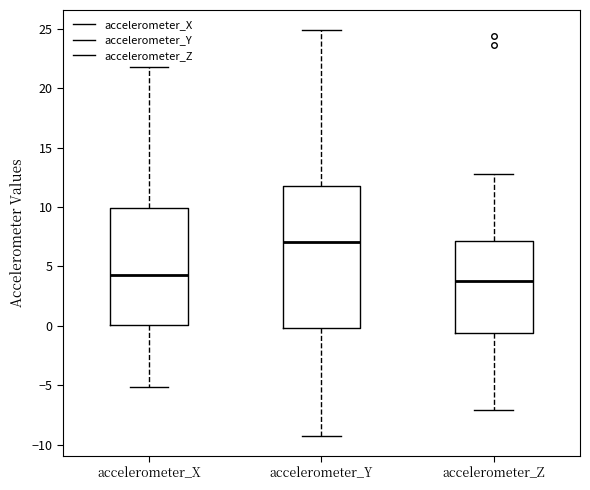

Which box has the lowest median line?

accelerometer_Z